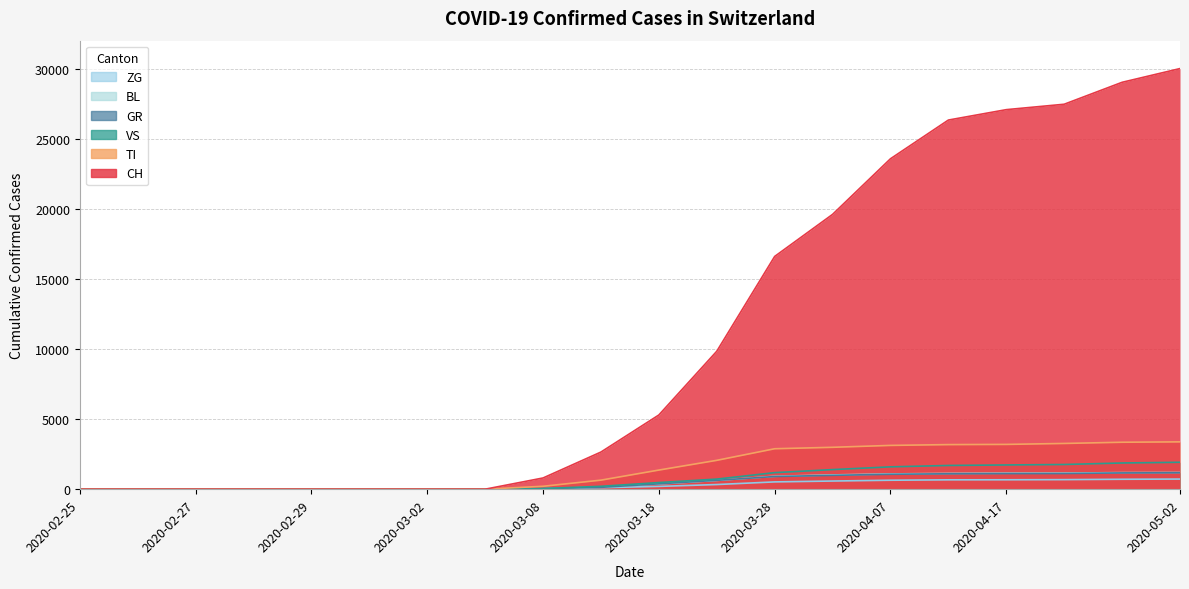

Which label corresponds to the smallest value in the chart?

2020-02-25